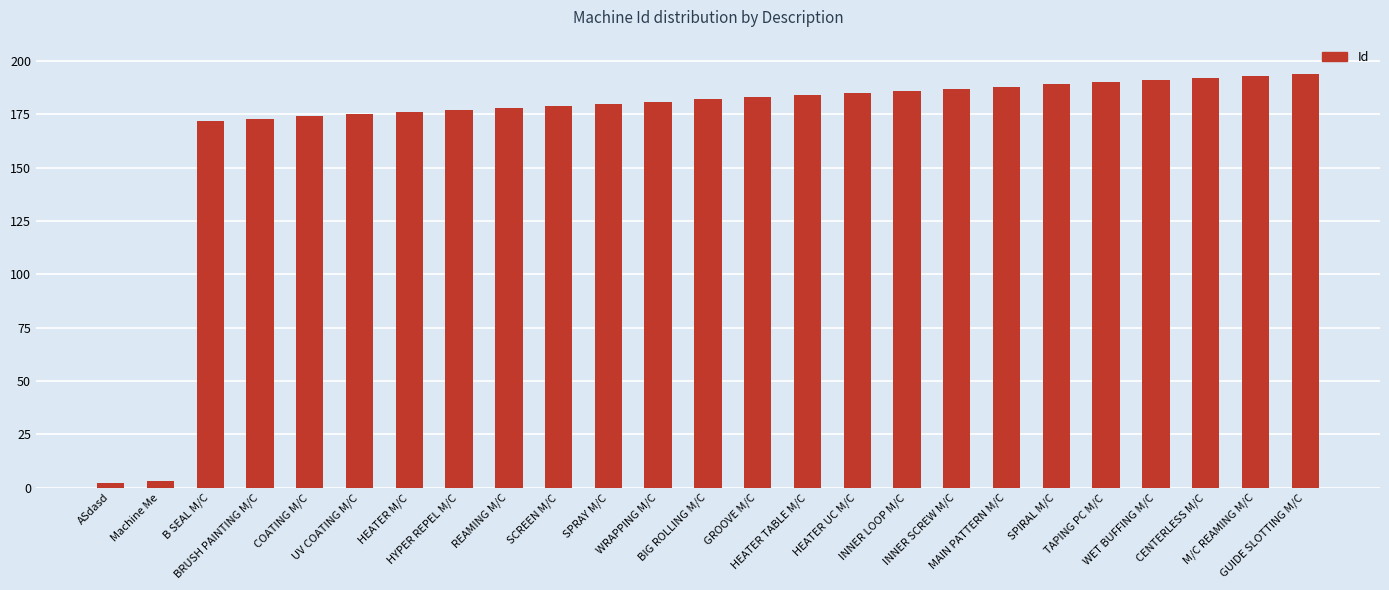

Reading left to right, what are all the values shown in this chart?

2	3	172	173	174	175	176	177	178	179	180	181	182	183	184	185	186	187	188	189	190	191	192	193	194